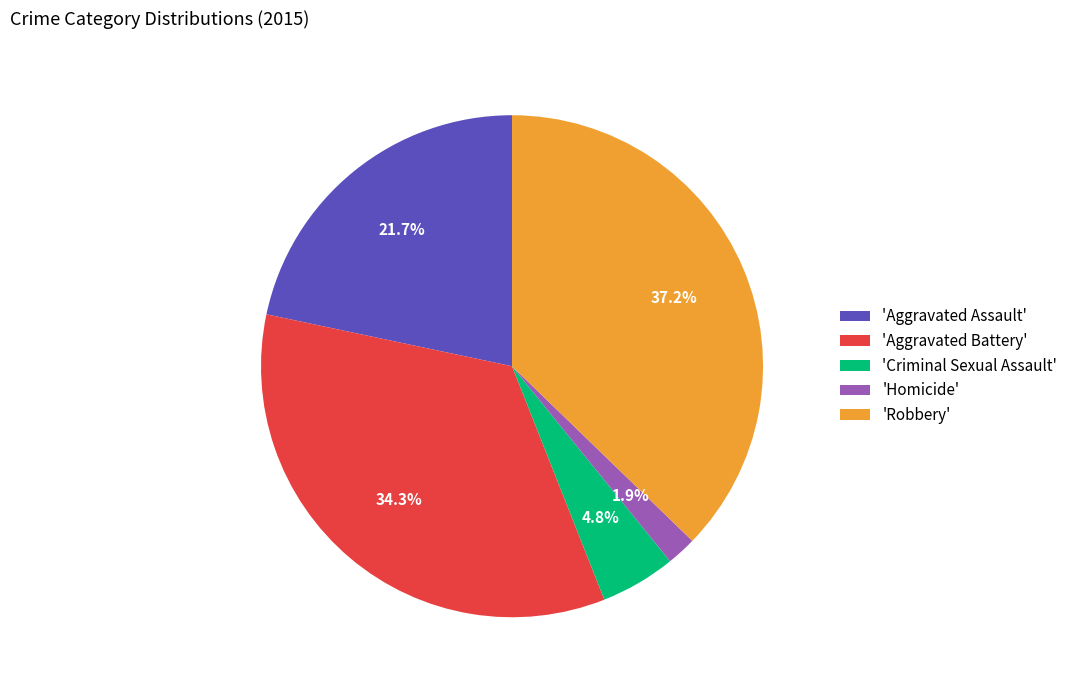

Does 'Homicide' account for over 50% of the chart?

No